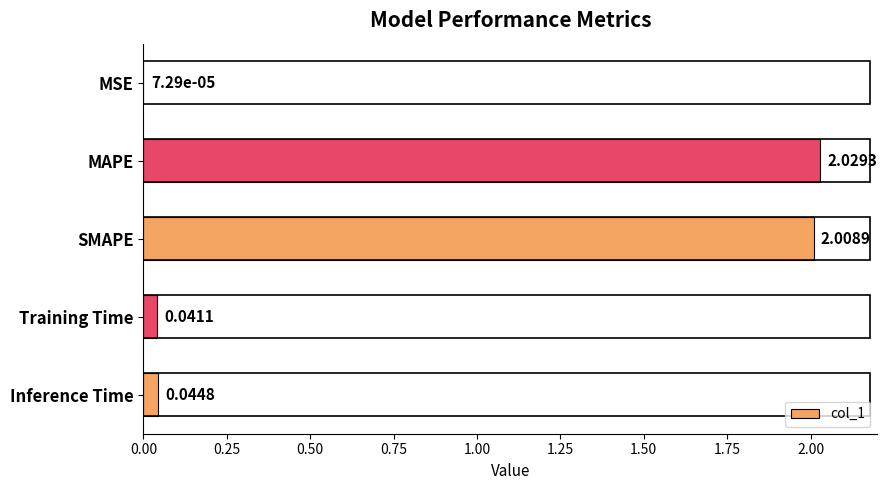

At which category does the chart reach its peak across all series?

MAPE